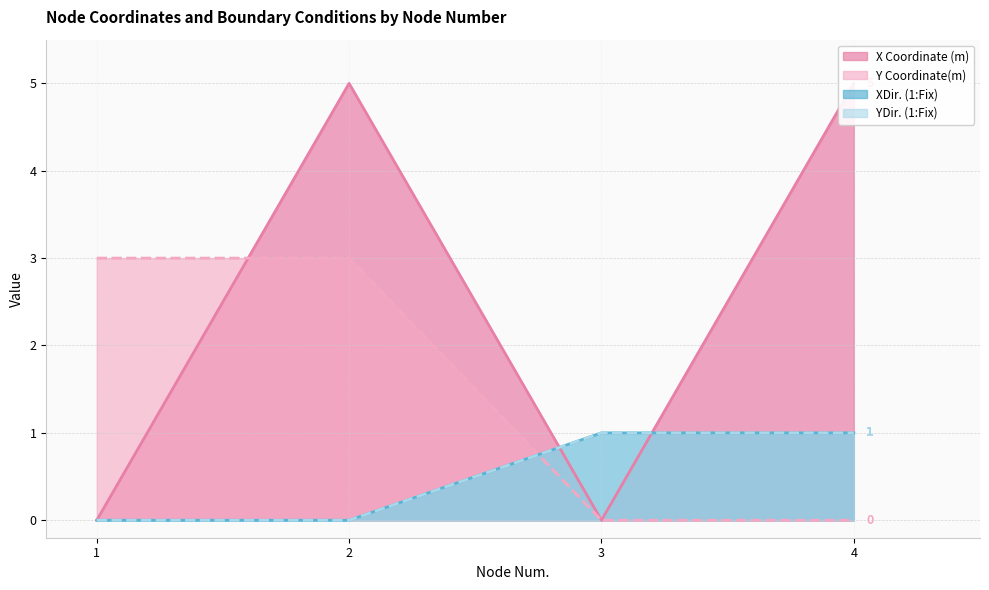

Reading right to left, transcribe all the data shown in this chart.

X Coordinate (m): 4=5	3=0	2=5	1=0
Y Coordinate(m): 4=0	3=0	2=3	1=3
XDir. (1:Fix): 4=1	3=1	2=0	1=0
YDir. (1:Fix): 4=1	3=1	2=0	1=0